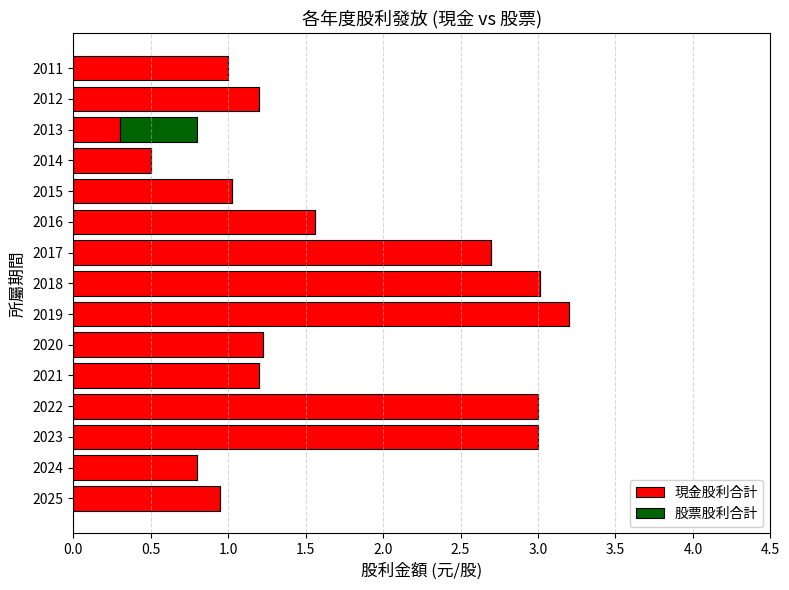

The 現金股利合計 series shows 2.7 at 2017. True or false?

True